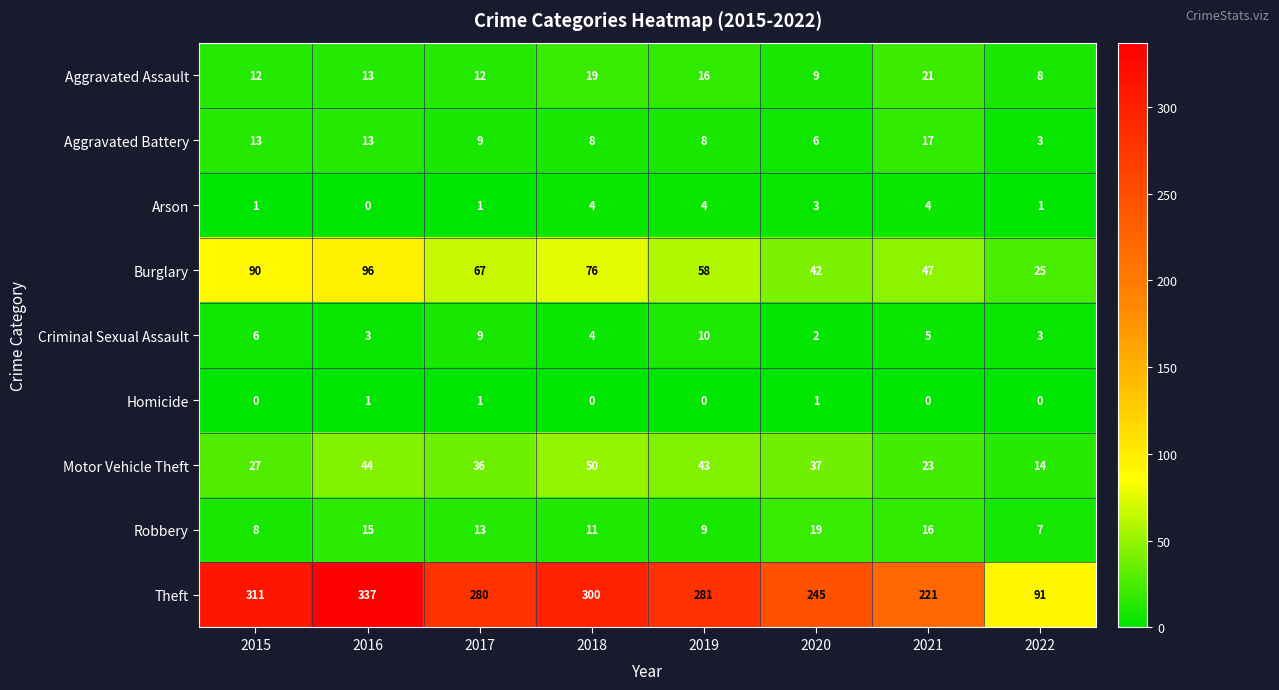

What is the highest value of the Theft series?

337